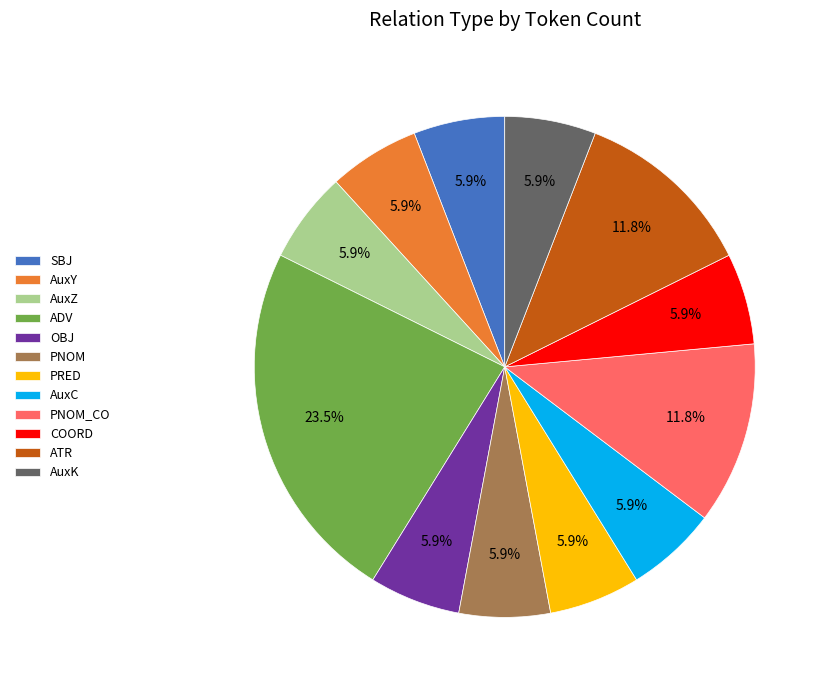

Is there a majority slice in this chart?

No